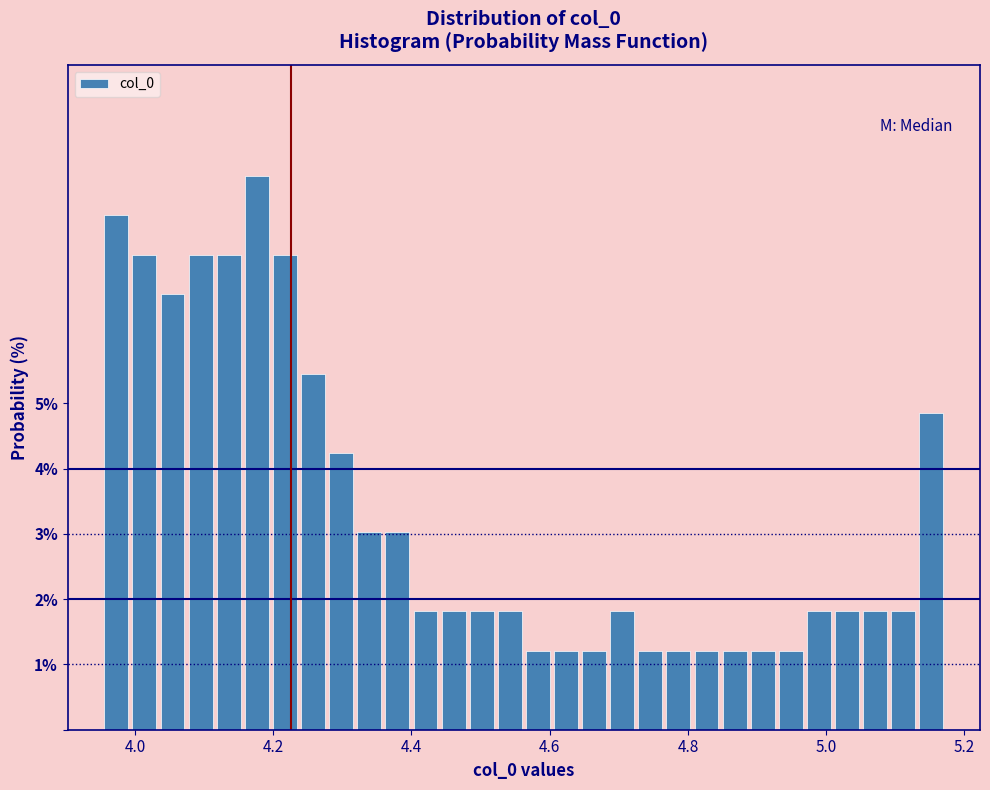

Around what value on the x-axis is the tallest bar? Give the approximate position of its centre, as read against the axis.

4.18